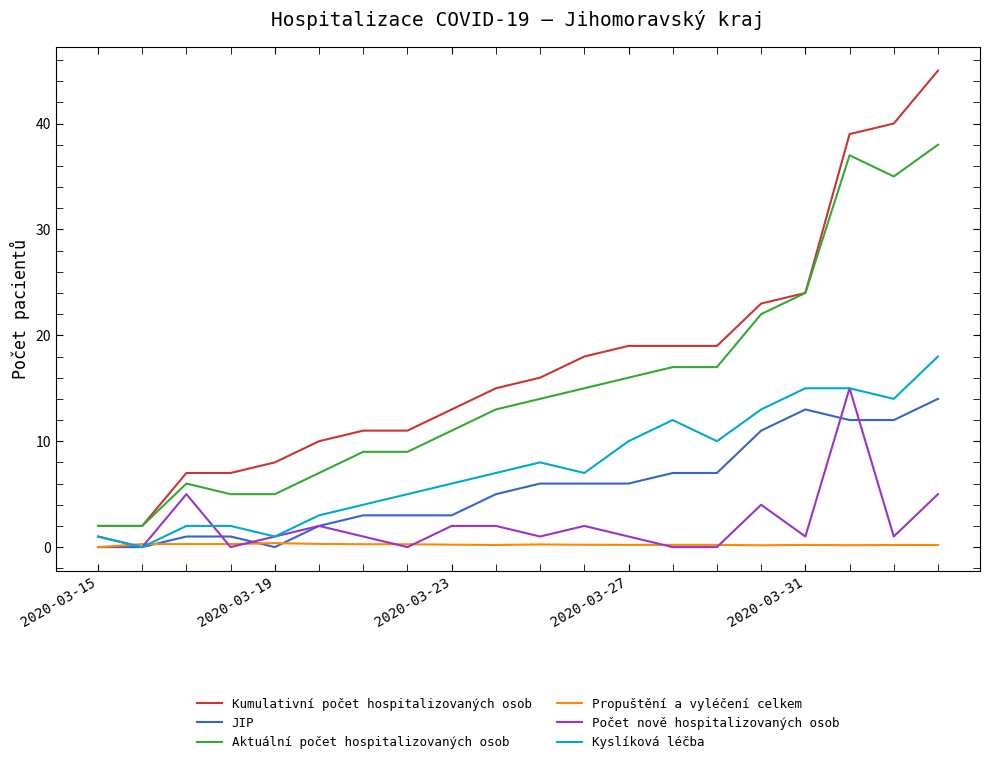

Rank the series by their maximum value, from highest to lowest.

Kumulativní počet hospitalizovaných osob, Aktuální počet hospitalizovaných osob, Kyslíková léčba, Počet nově hospitalizovaných osob, JIP, Propuštění a vyléčení celkem